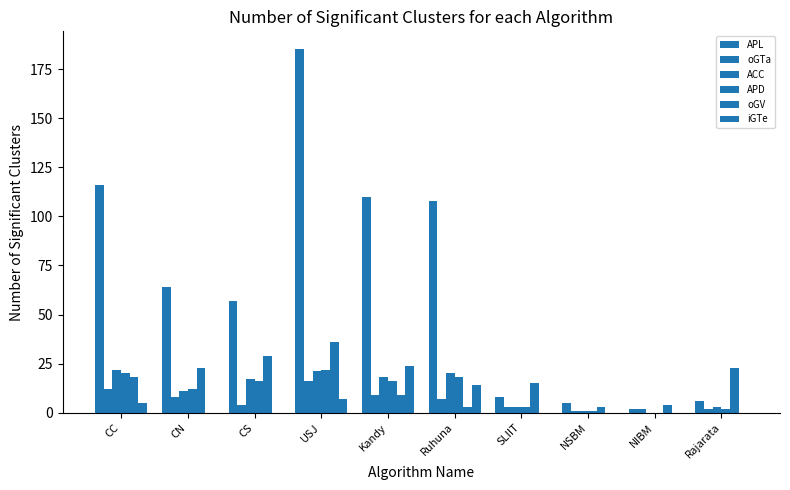

How many distinct data groups are displayed?

6